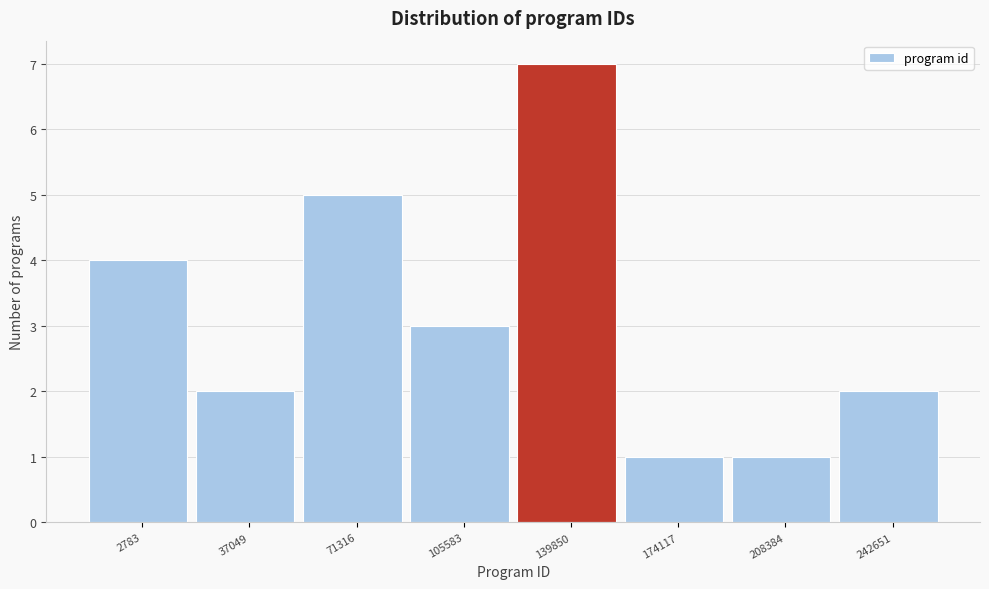

Reading left to right, transcribe all the data shown in this chart.

4	2	5	3	7	1	1	2